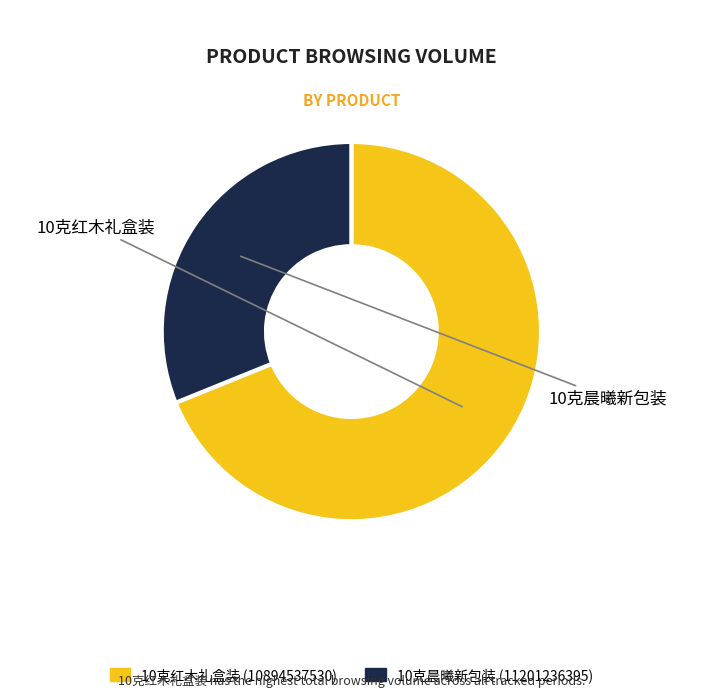

Is there any slice that represents more than half of the pie?

Yes